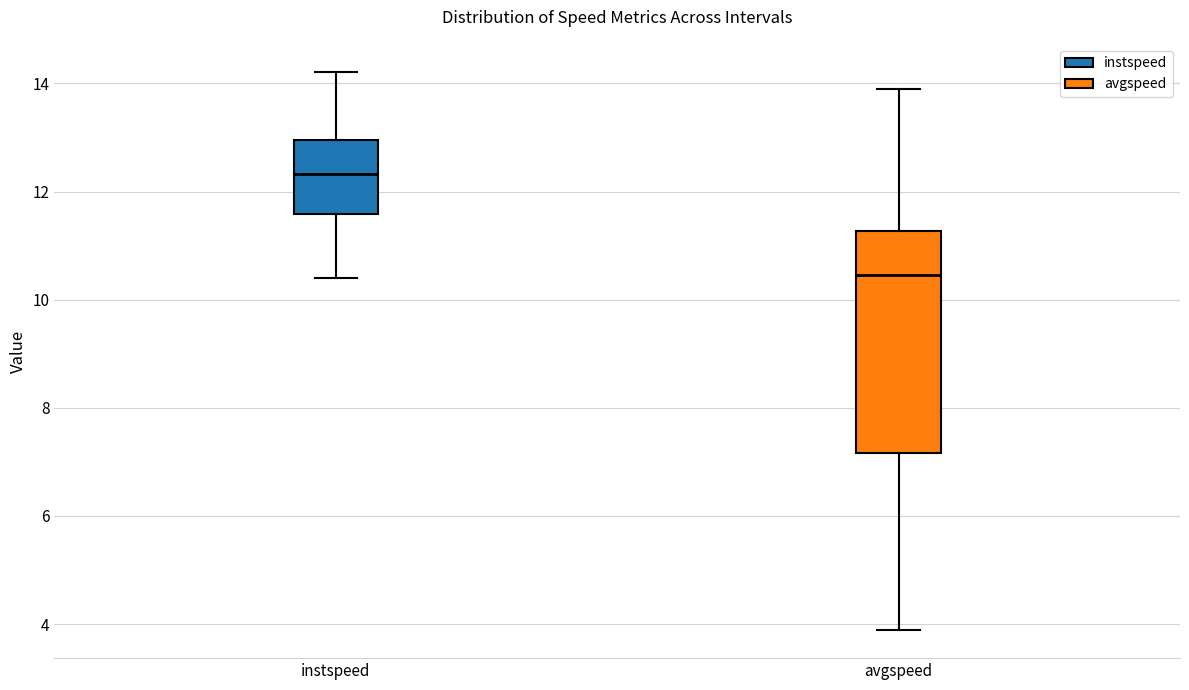

Comparing the boxes themselves (not the whiskers), which one is the tallest?

avgspeed